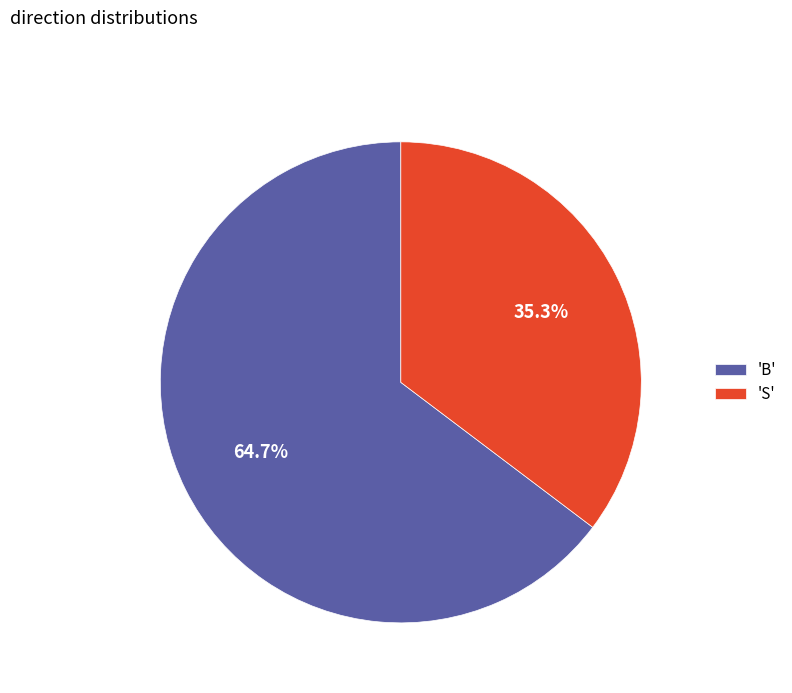

Does 'S' account for over 50% of the chart?

No